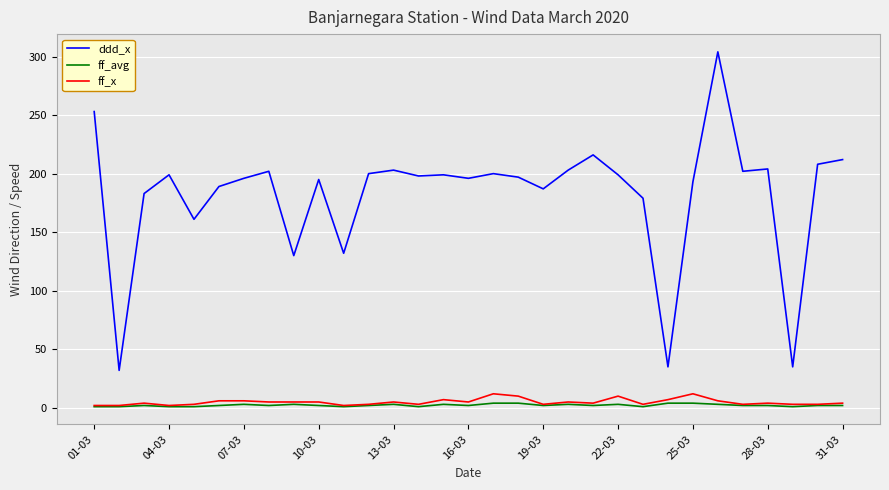

Count the number of categories in the chart.

31